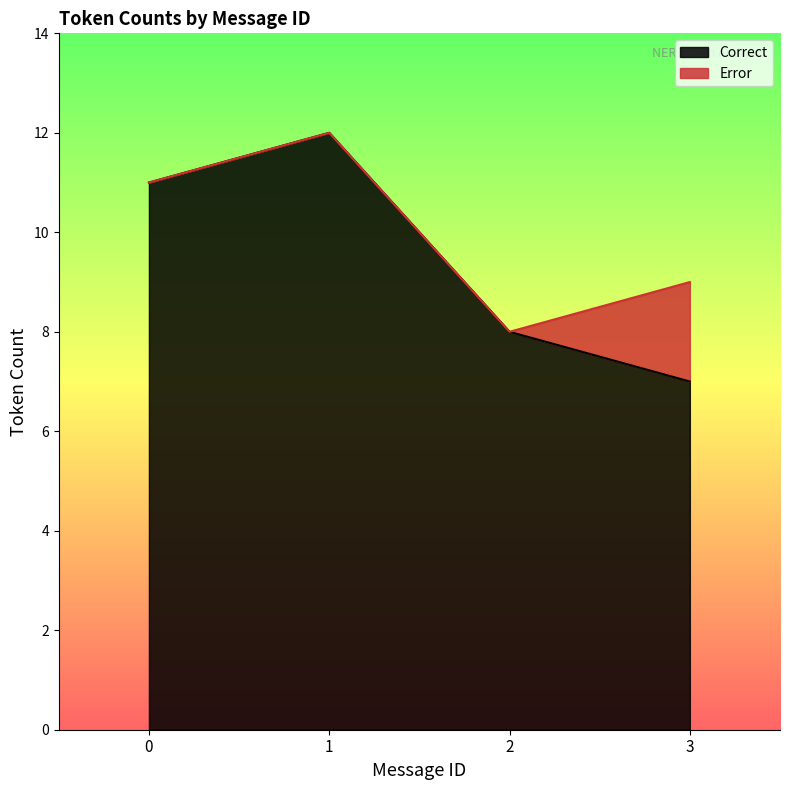

True or false: Correct has a value of 12 at 1.

True